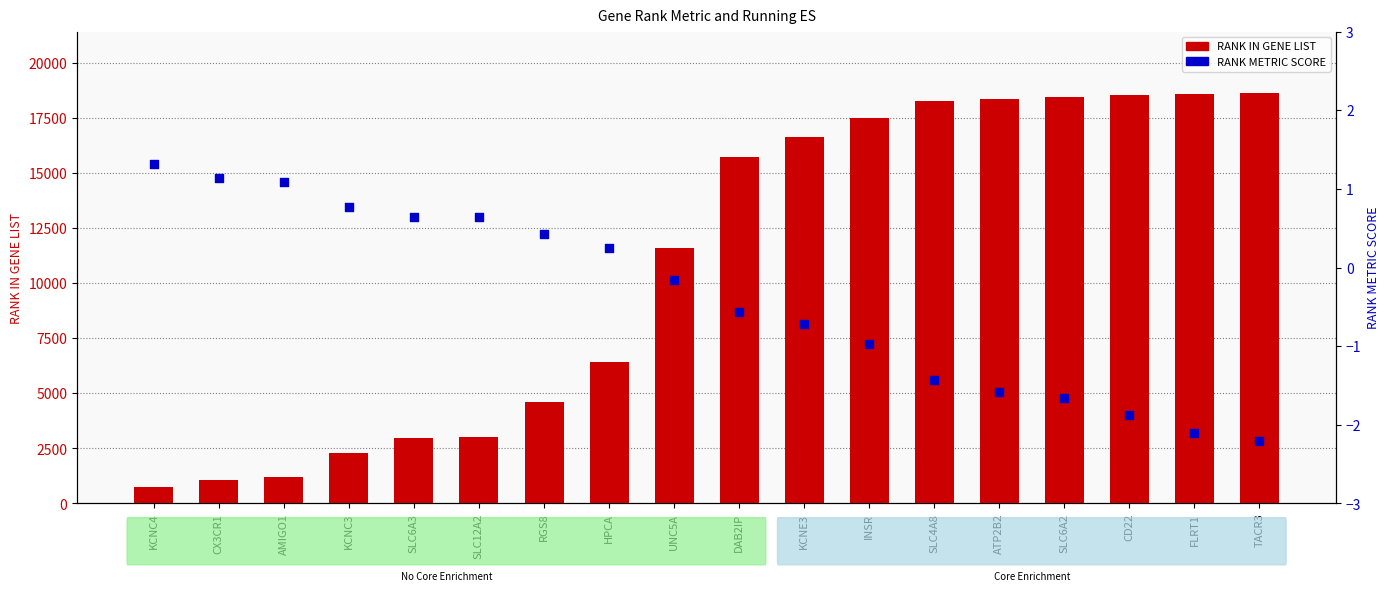

Which series has the largest total across all categories?

RANK IN GENE LIST